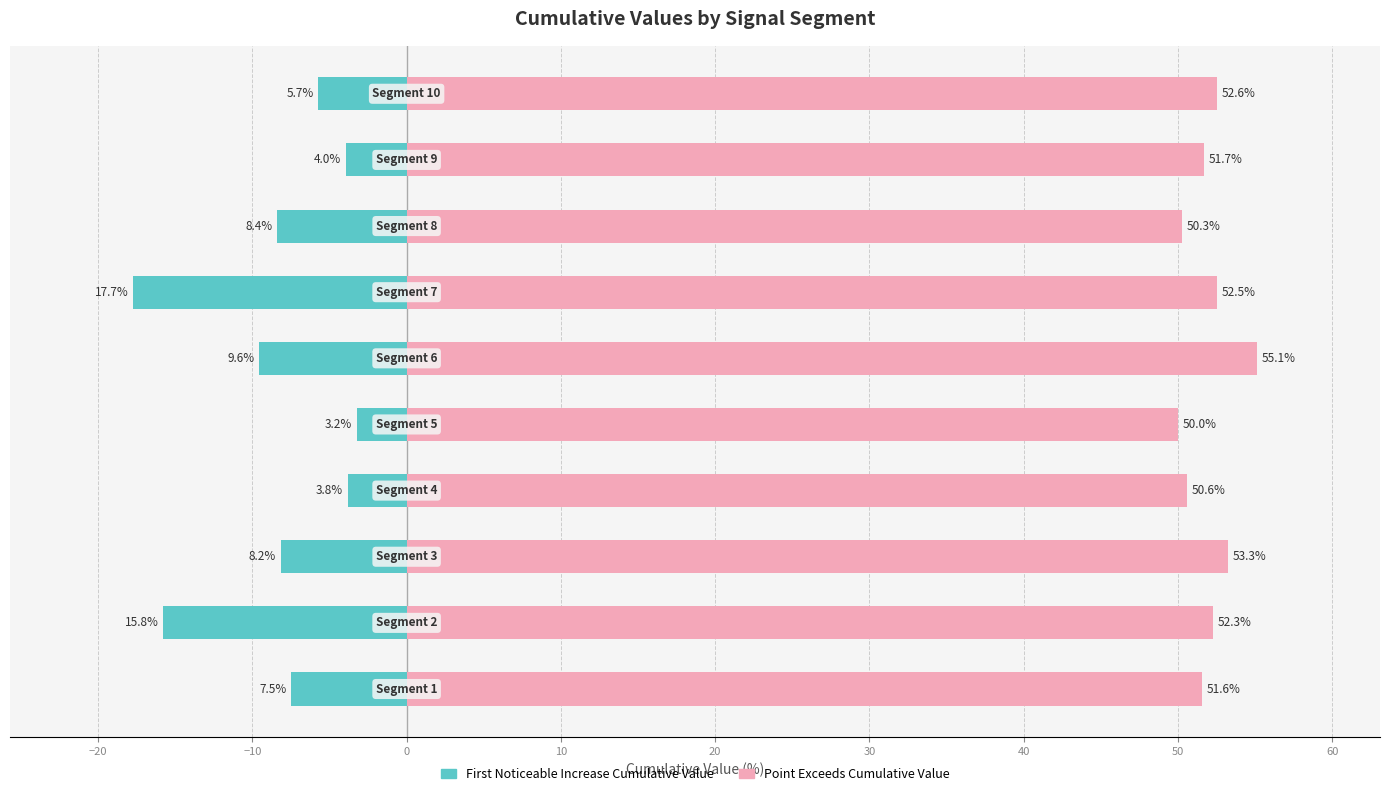

What is the total value across all series at 10?

46.8